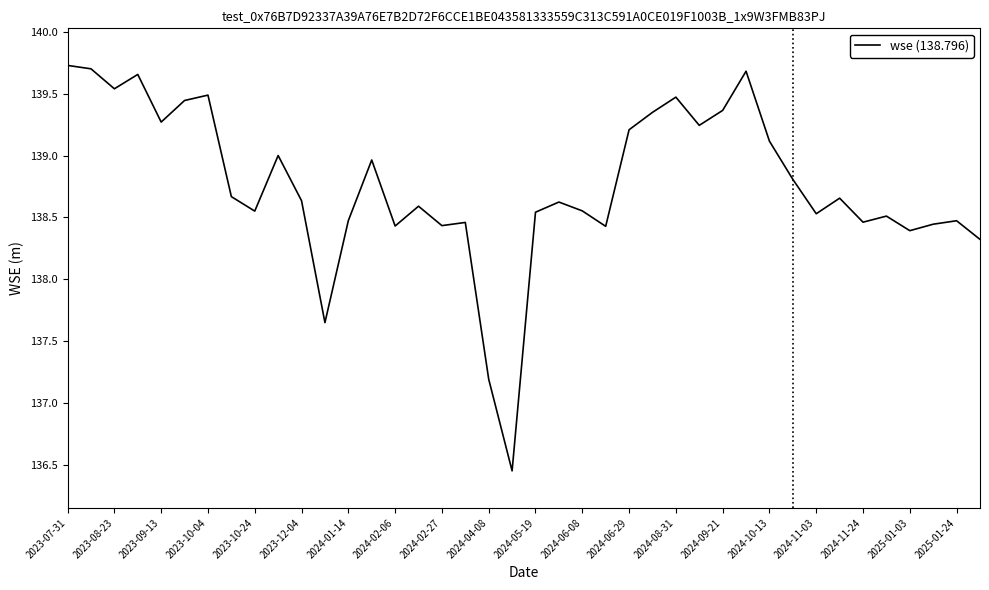

What is the difference between the maximum and minimum values?

3.3